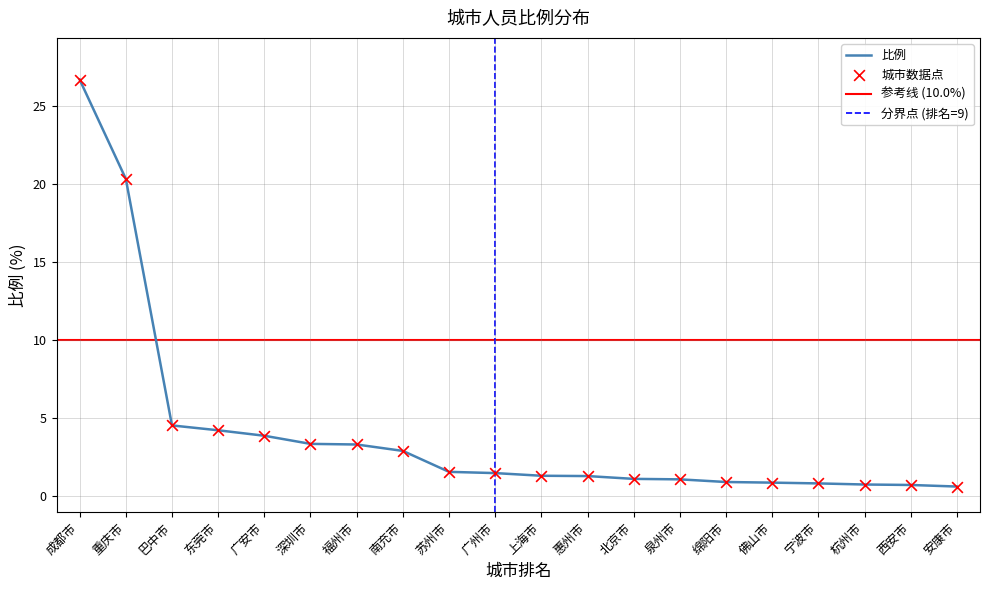

Between 成都市 and 绵阳市, which is larger?

成都市